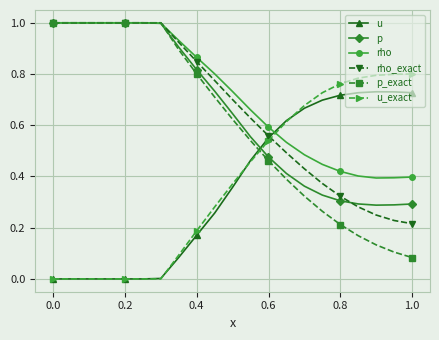

What is the maximum value for rho_exact?

1.0